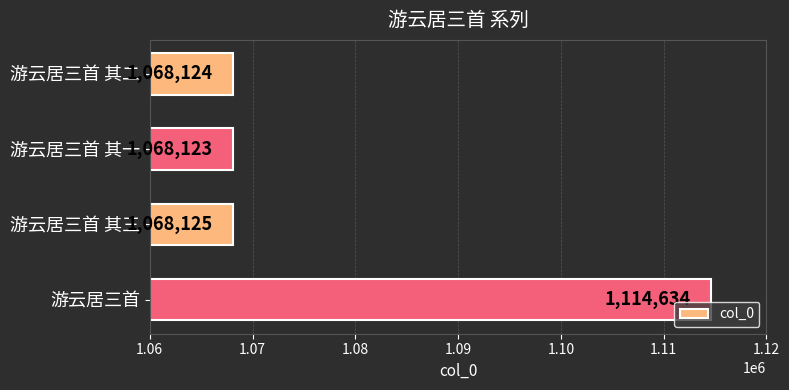

What is the average value?

1079752